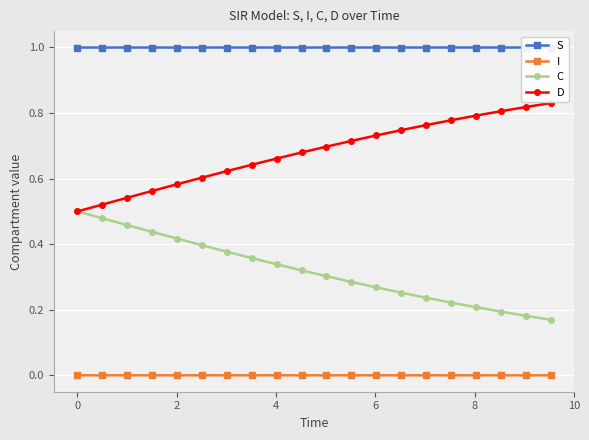

How many lines are shown in the chart?

4